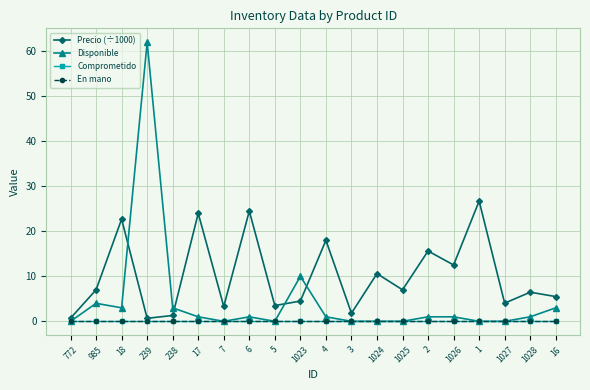

How many interior local peaks does the Precio (÷1000) series have?

8